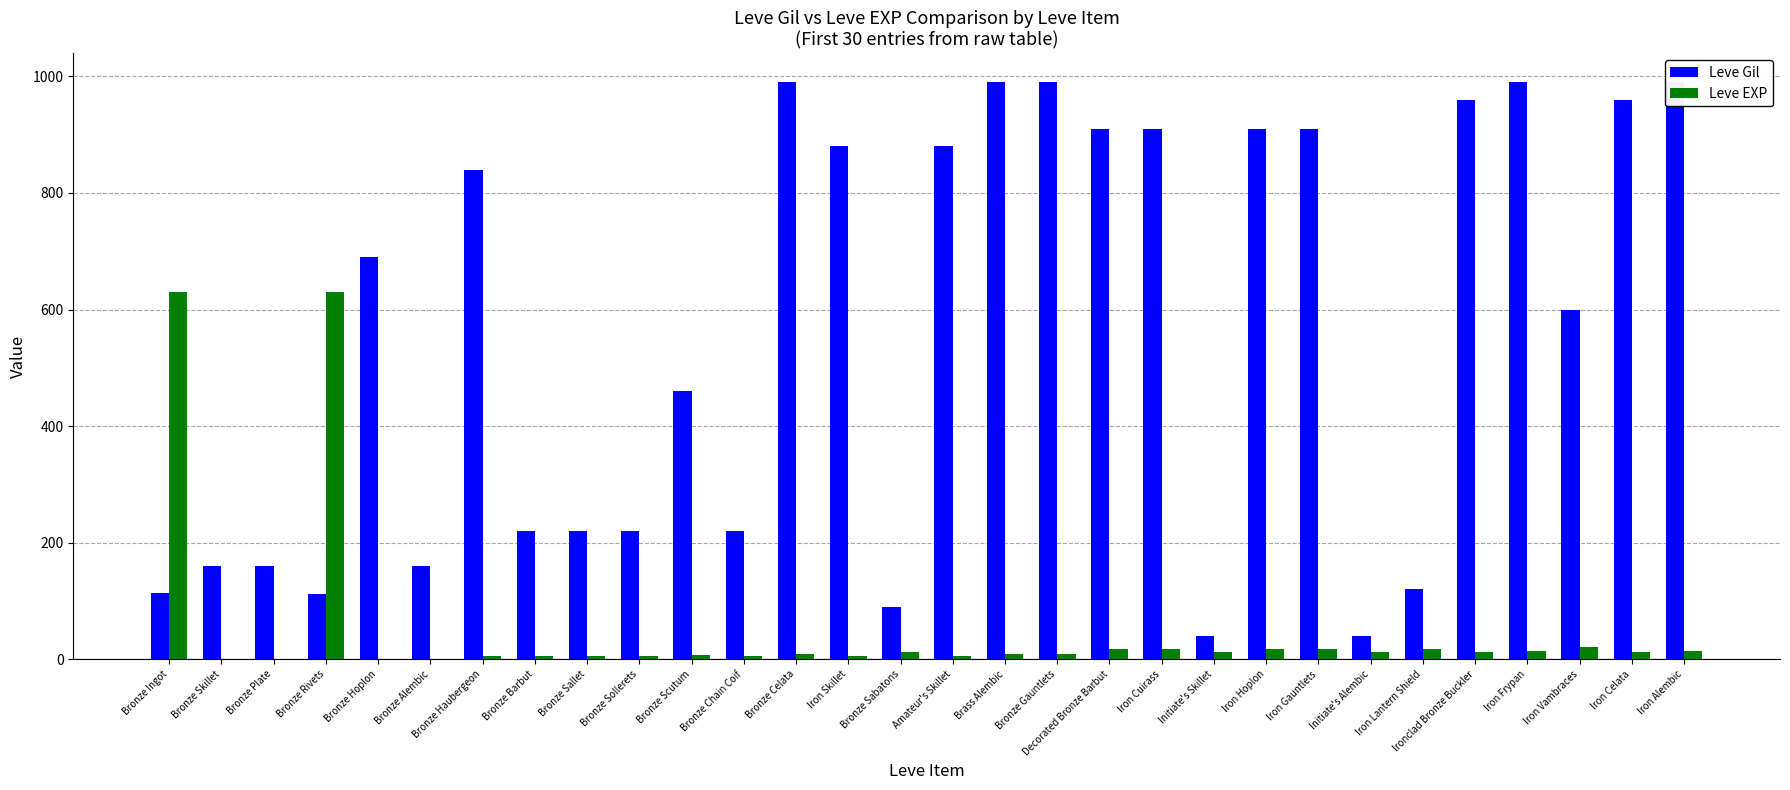

What is the difference between the highest and lowest values at Bronze Alembic?

159